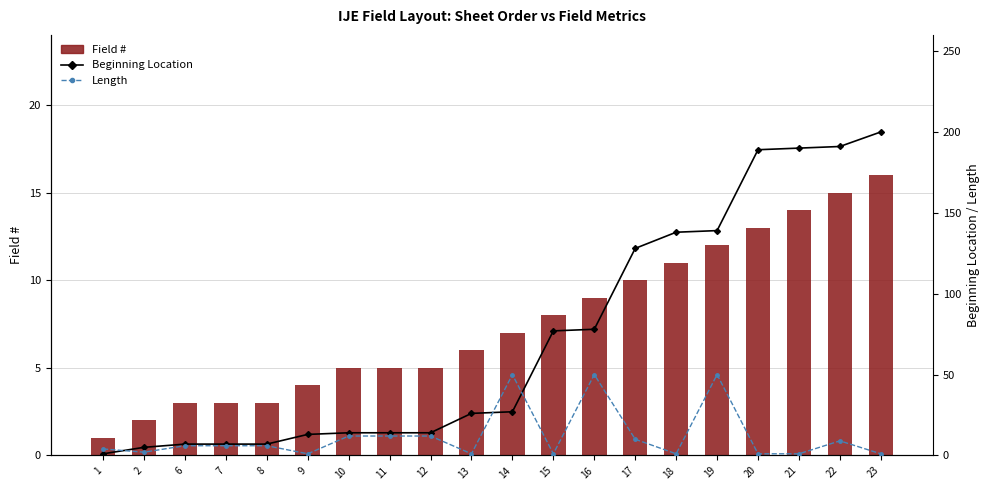

Which label corresponds to the smallest value in the chart?

1